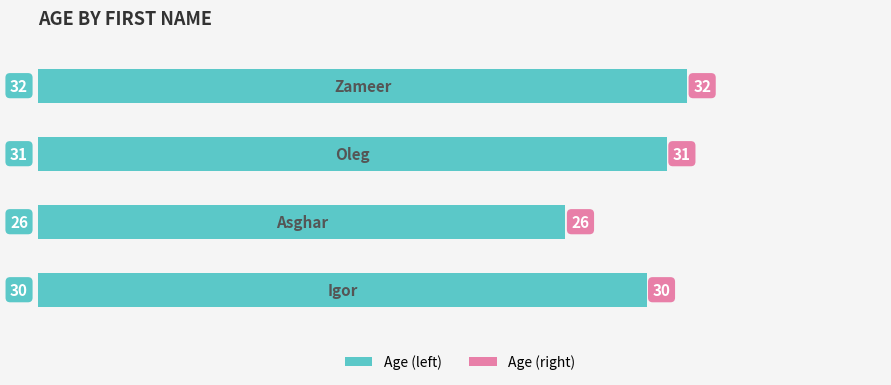

Count the values in the range 30 to 32.

3